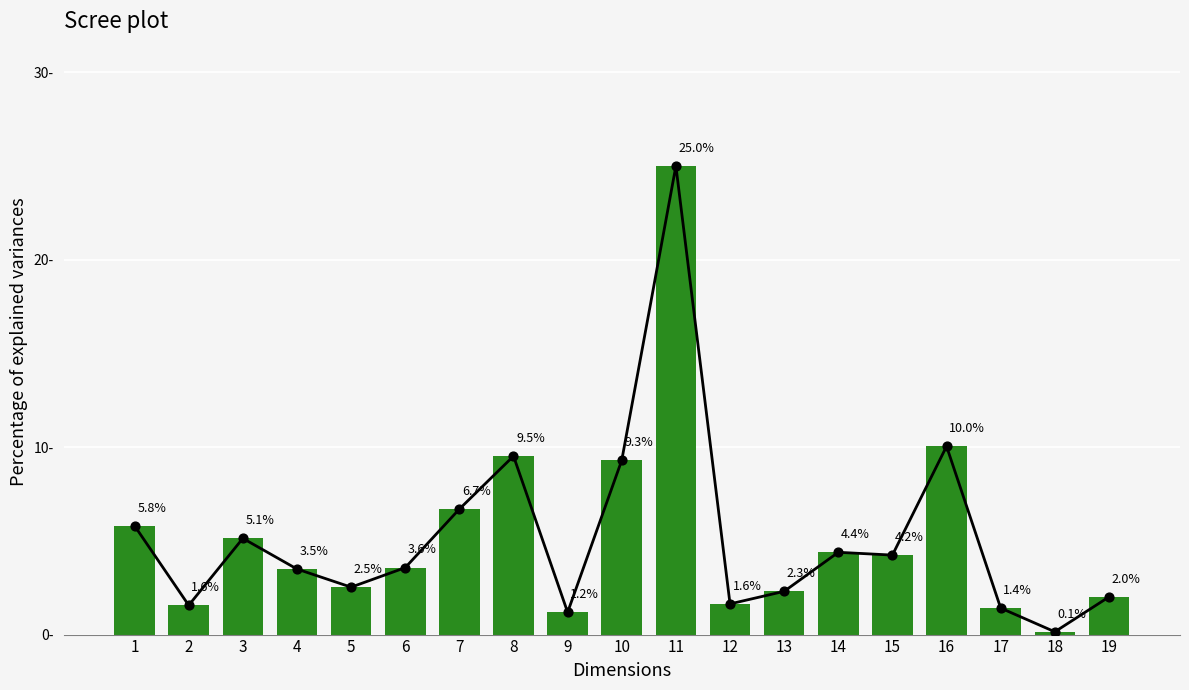

Which has a higher value, 4 or 14?

14